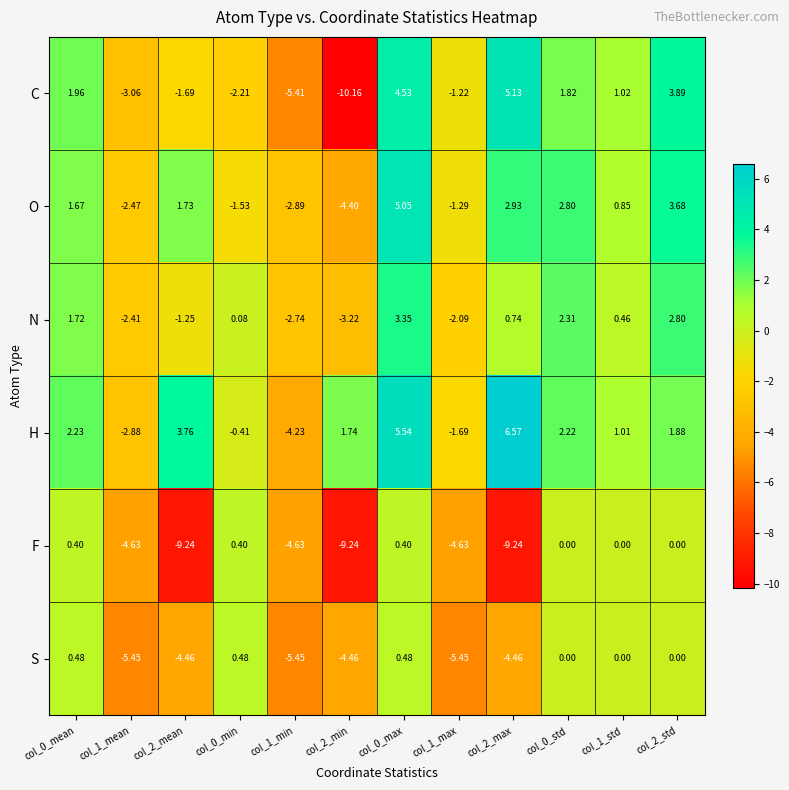

How many data points in N are above 0?

7